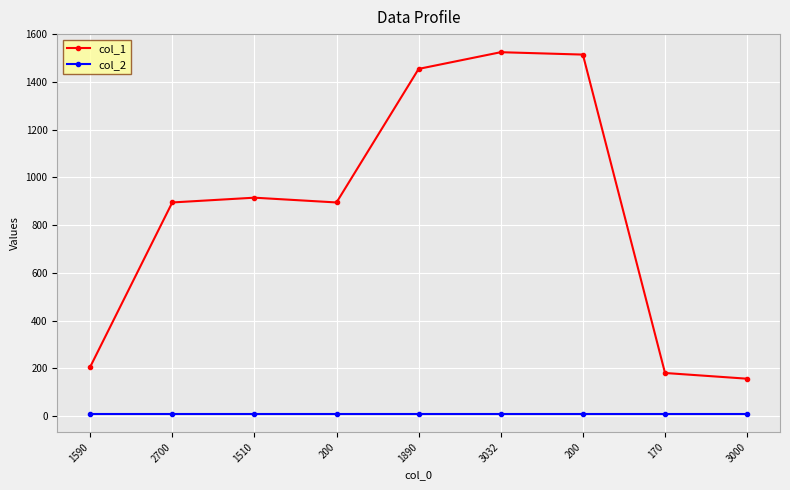

List the labels in order of col_2 value, smallest first.

1590, 2700, 1510, 200, 1890, 3032, 200, 170, 3000